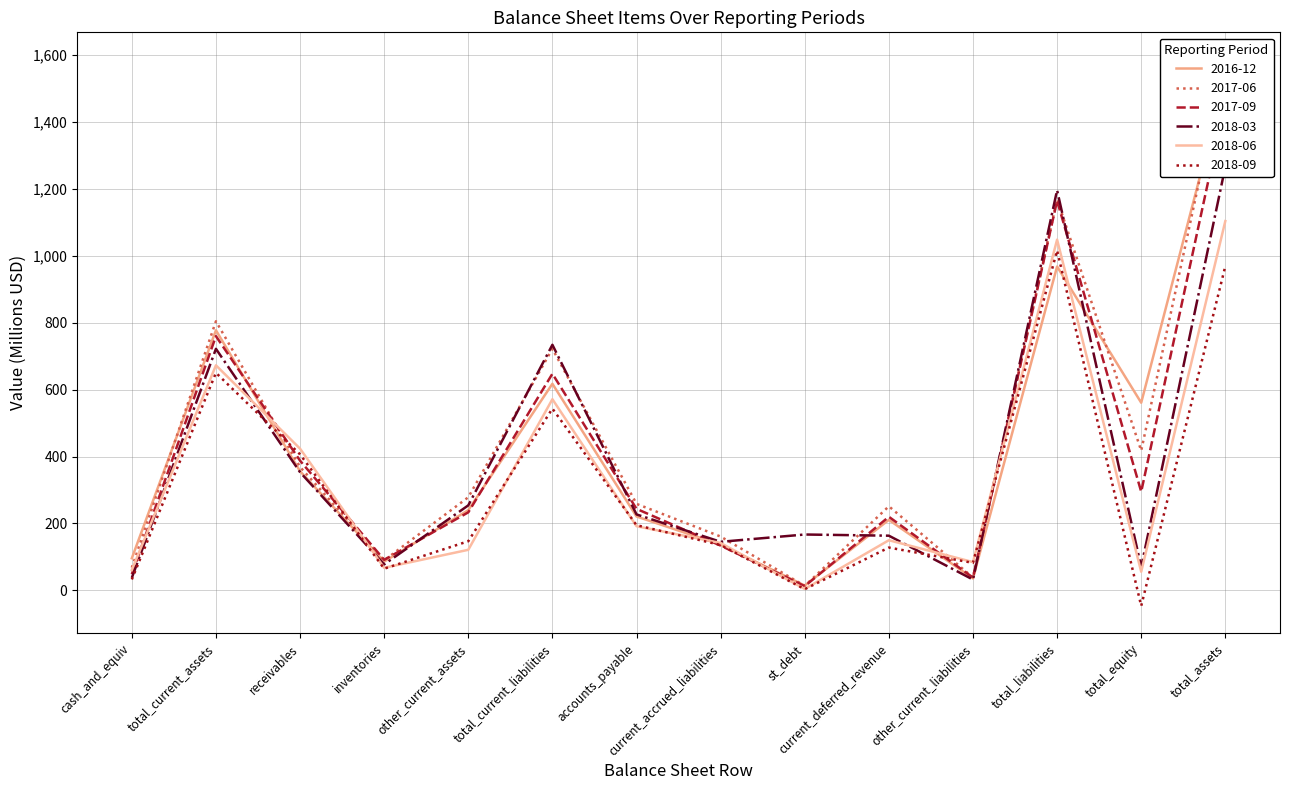

Between inventories and current_accrued_liabilities, which series saw the biggest shift?

2018-06